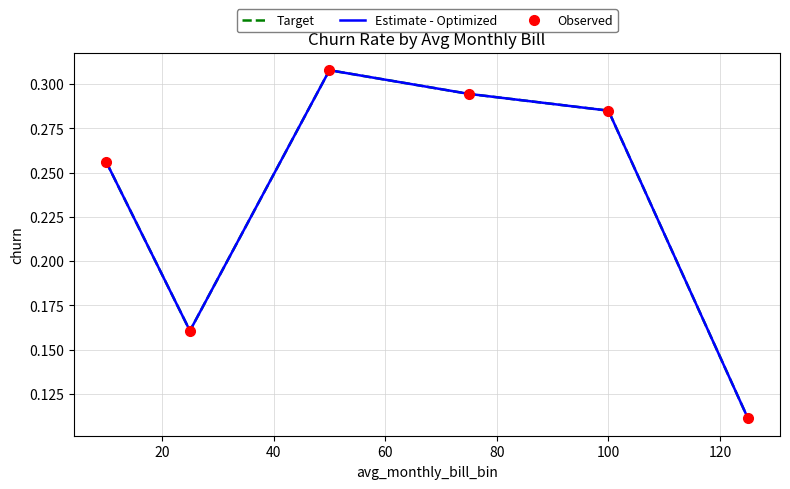

True or false: Observed and Estimate - Optimized cross at least once.

False